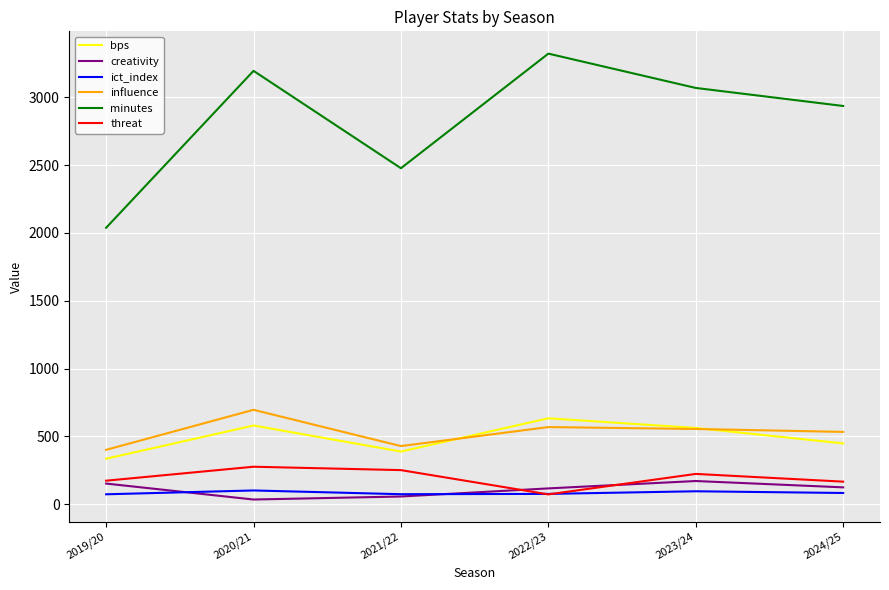

True or false: threat and influence cross at least once.

False